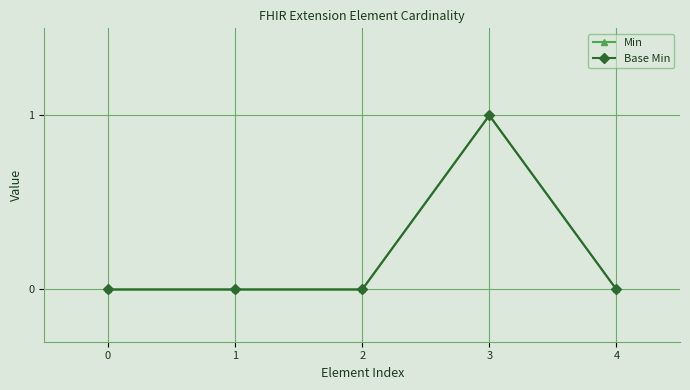

Is this an area chart (filled region under the line)?

No